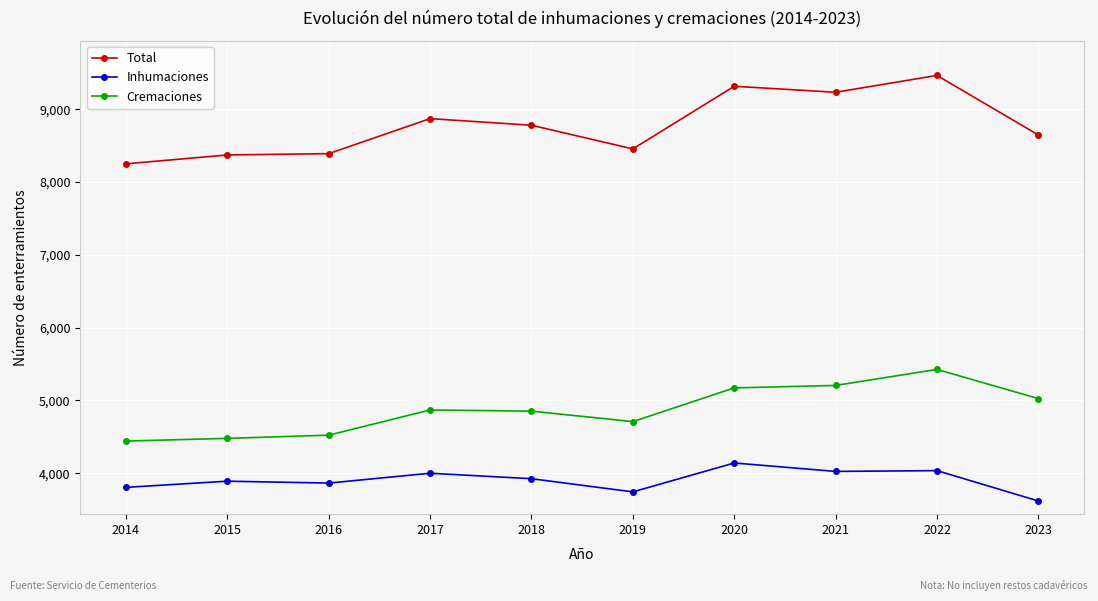

Which category has the highest value in the Total series?

2022